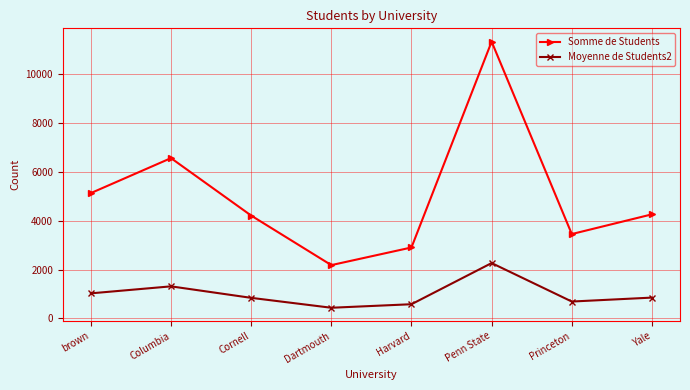

Is it true that Somme de Students equals 15810.8 at Penn State?

False